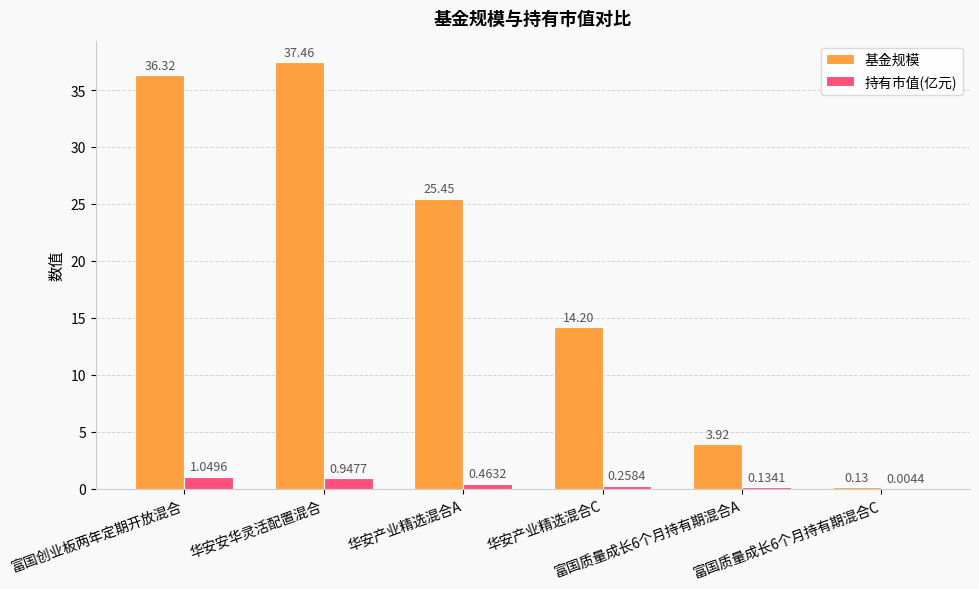

At which label does 基金规模 first exceed 25?

富国创业板两年定期开放混合